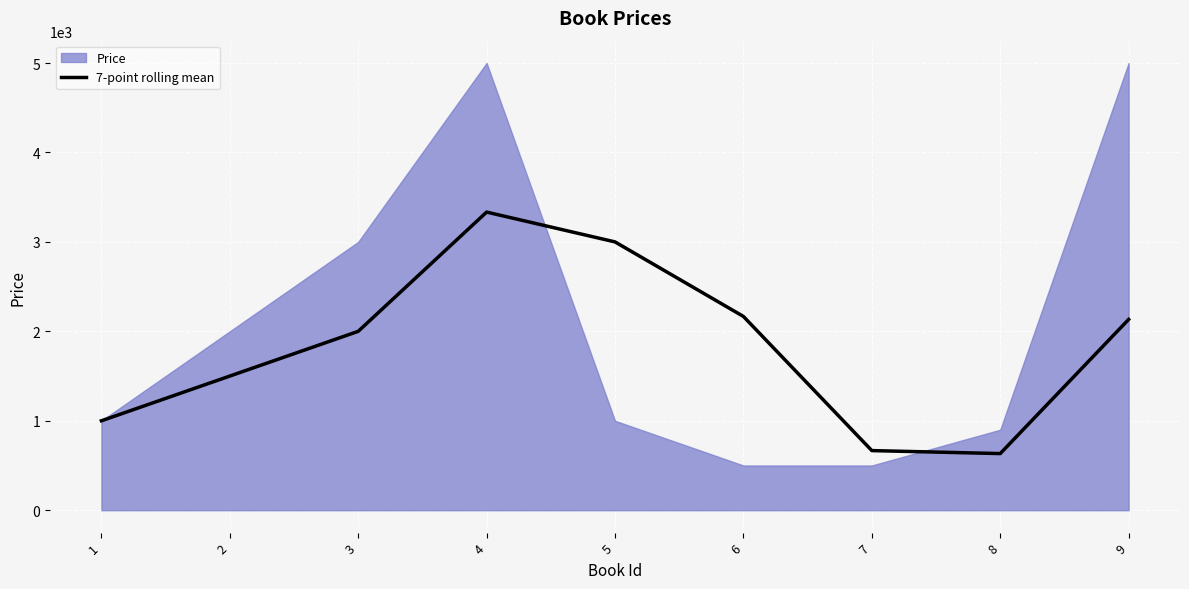

What is the highest value of the 7-point rolling mean series?

3333.3